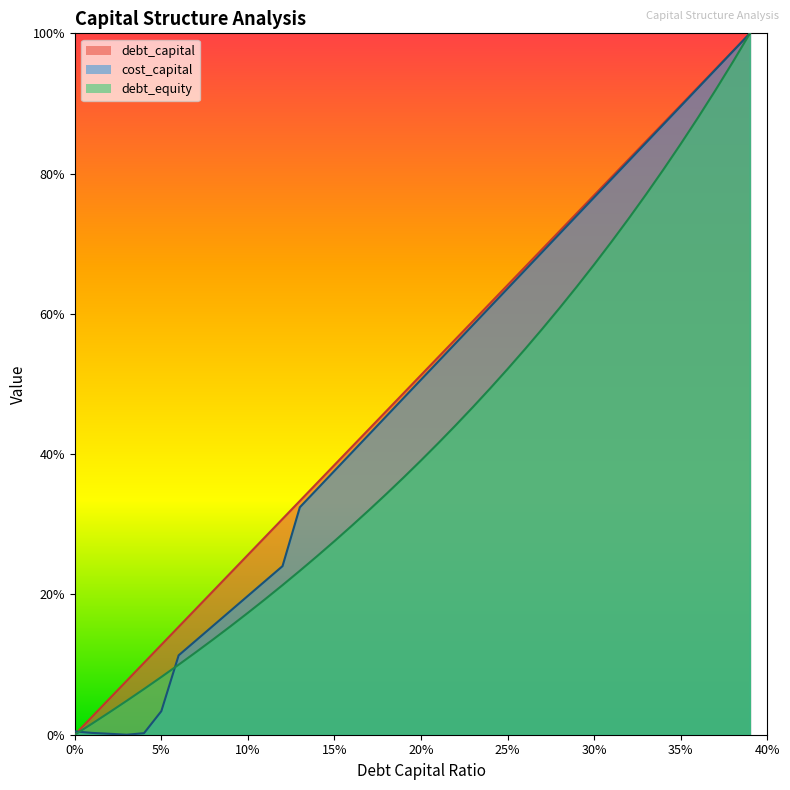

Rank the series by their average value, from lowest to highest.

debt_equity, cost_capital, debt_capital